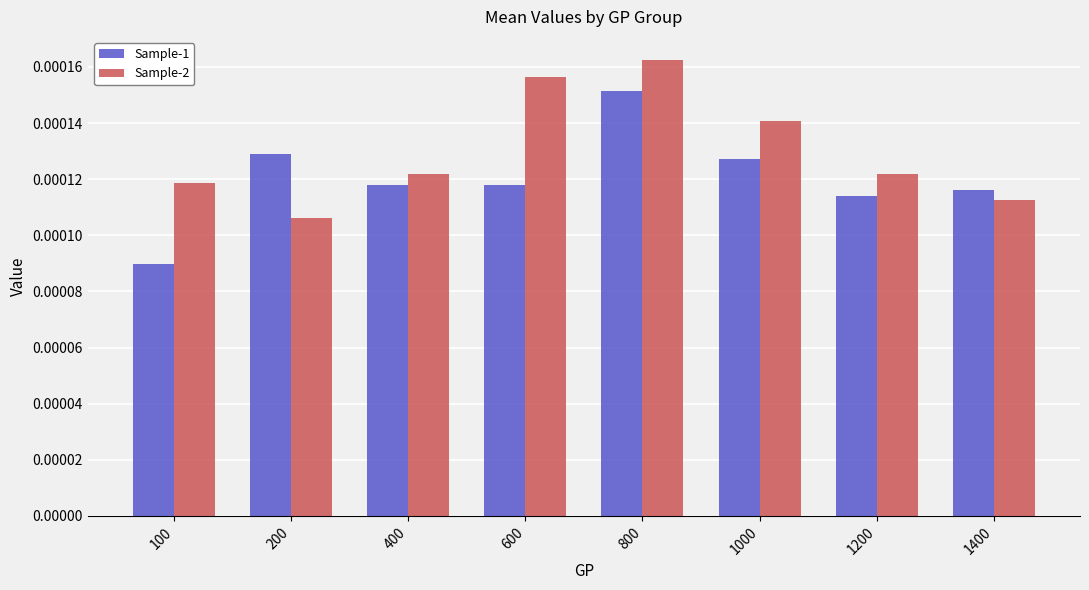

Rank the series at 1400 from highest to lowest value.

Sample-1, Sample-2